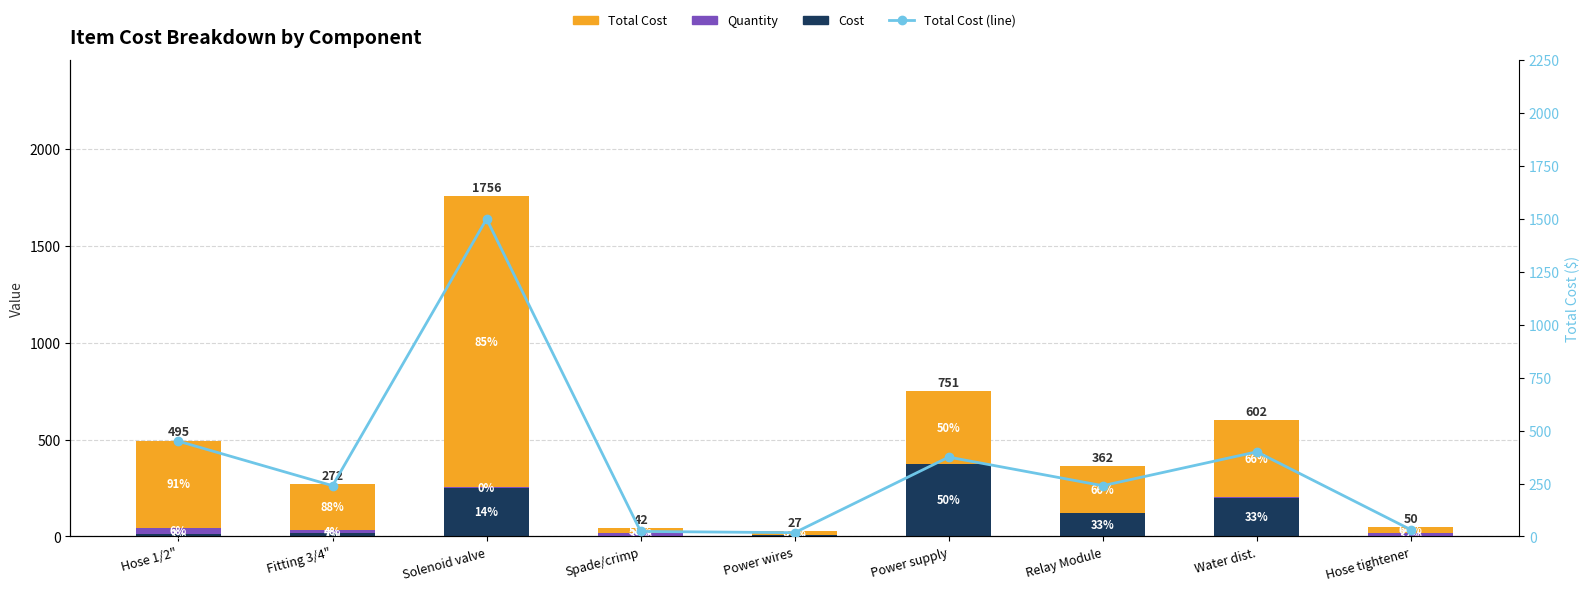

What are all the series names shown in the legend?

Cost, Quantity, Total Cost, Total Cost (line)